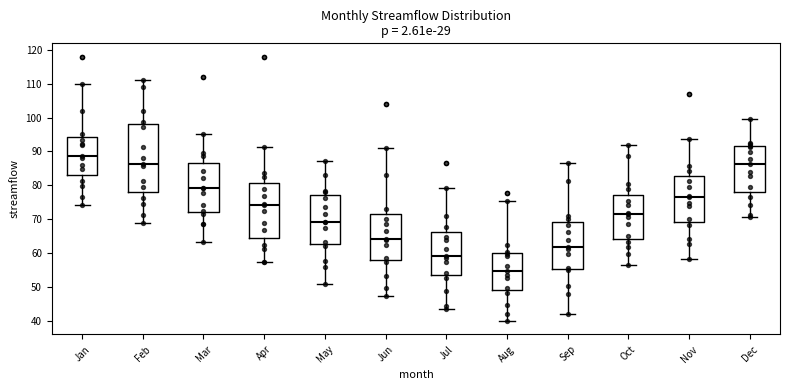

Reading left to right, read every box against the y-axis: the position of its median line, the range the box covers, and the ends of its whiskers. The values are not printed on the chart, so give them approximately, as read against the axis.

Jan: median 89, box 83 to 94, whiskers 74 to 110
Feb: median 86, box 78 to 98, whiskers 69 to 111
Mar: median 79, box 72 to 86, whiskers 63 to 95
Apr: median 74, box 65 to 81, whiskers 57 to 91
May: median 69, box 63 to 77, whiskers 51 to 87
Jun: median 64, box 58 to 72, whiskers 47 to 91
Jul: median 59, box 54 to 66, whiskers 44 to 79
Aug: median 55, box 49 to 60, whiskers 40 to 75
Sep: median 62, box 55 to 69, whiskers 42 to 87
Oct: median 72, box 64 to 77, whiskers 56 to 92
Nov: median 77, box 69 to 83, whiskers 58 to 94
Dec: median 86, box 78 to 92, whiskers 71 to 100